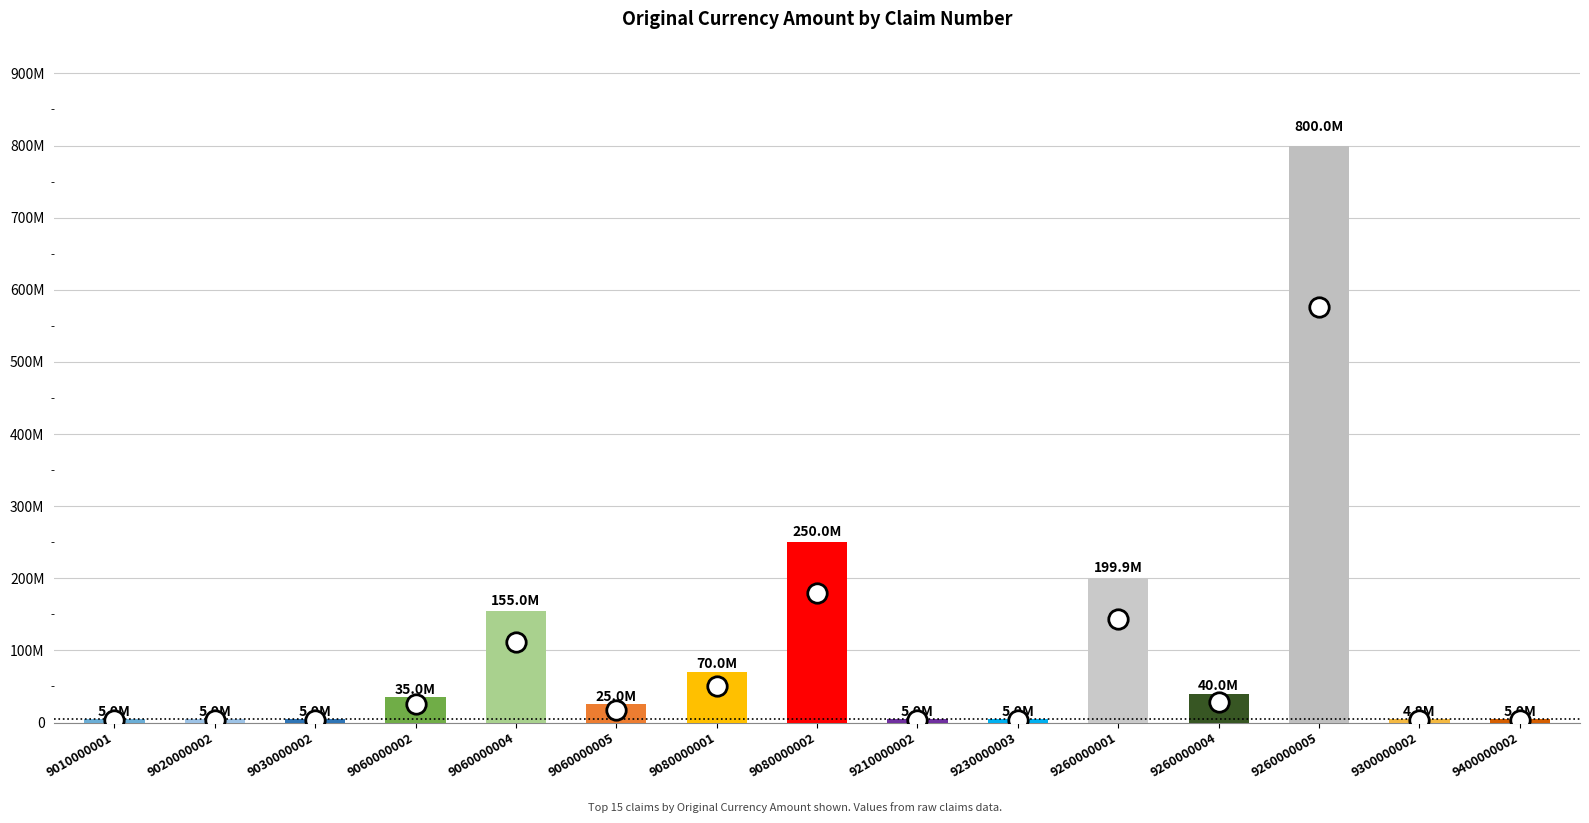

The chart shows a value of 17020456 at 9260000004. True or false?

False